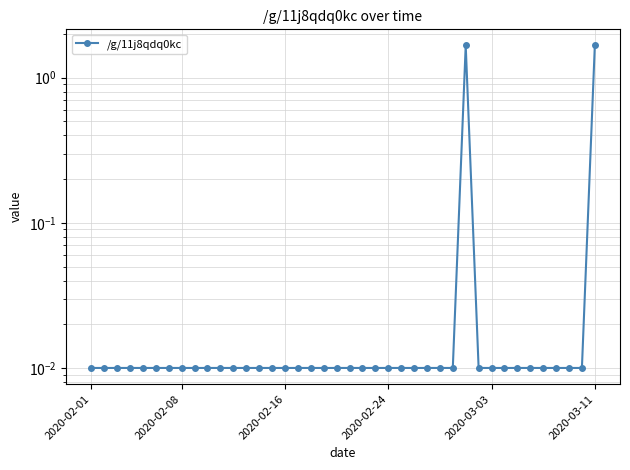

The chart shows a value of 0.0 at 36. True or false?

True